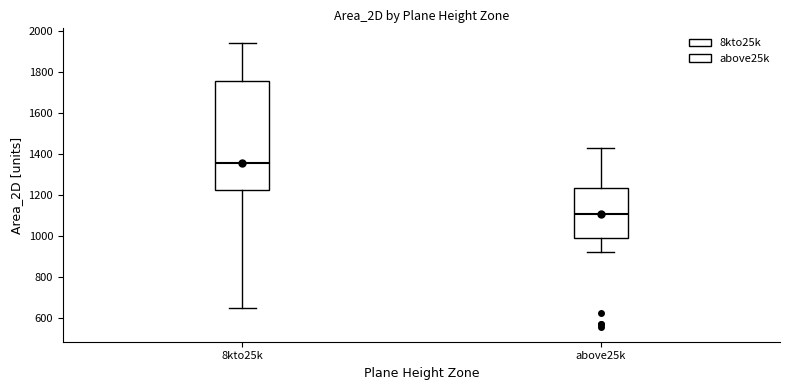

Which box is the tallest, from its lower edge to its upper edge?

8kto25k